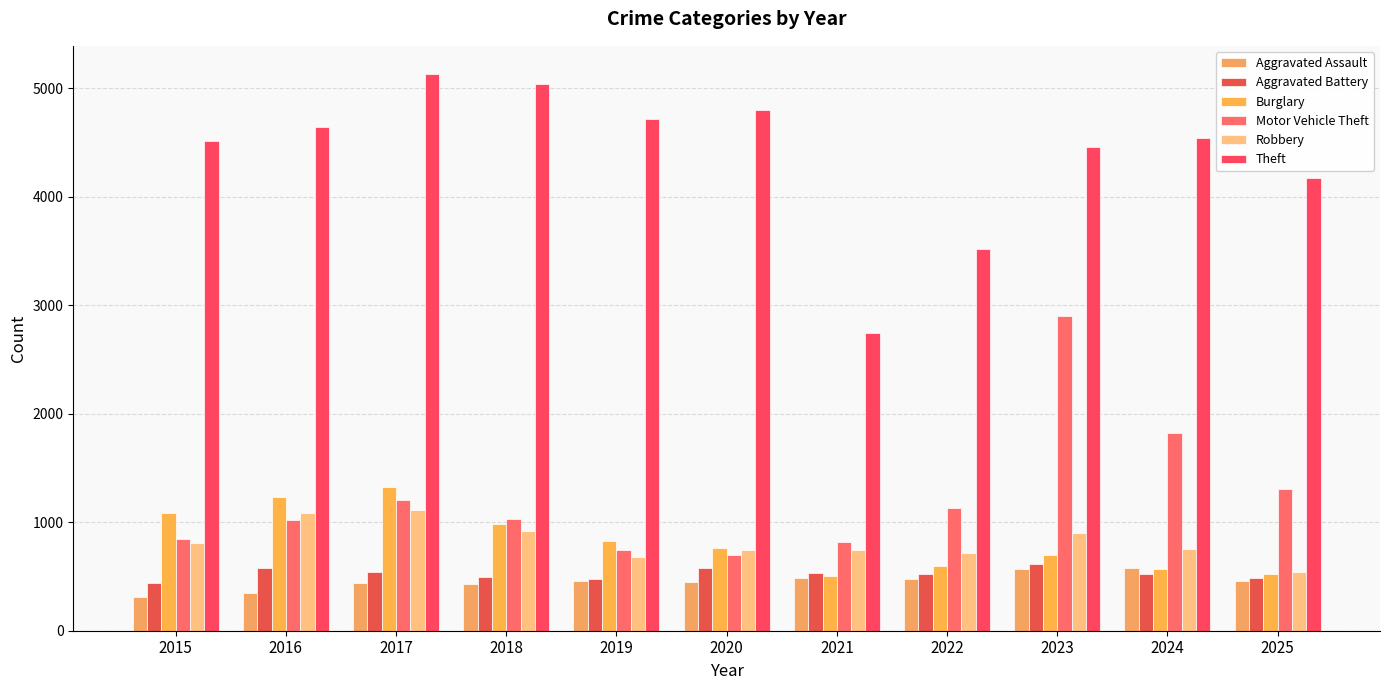

What is the maximum value for Aggravated Assault?

576